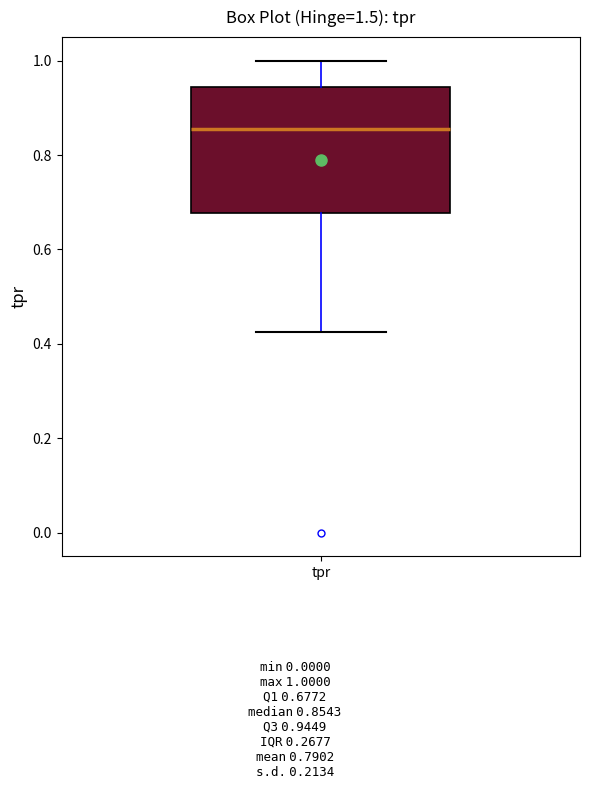

Read this box plot against the y-axis: the position of the median line, the range covered by the box, and the ends of both whiskers. The values are not printed on the chart, so give them approximately, as read against the axis.

median 0.86, box 0.68 to 0.94, whiskers 0.42 to 1.00